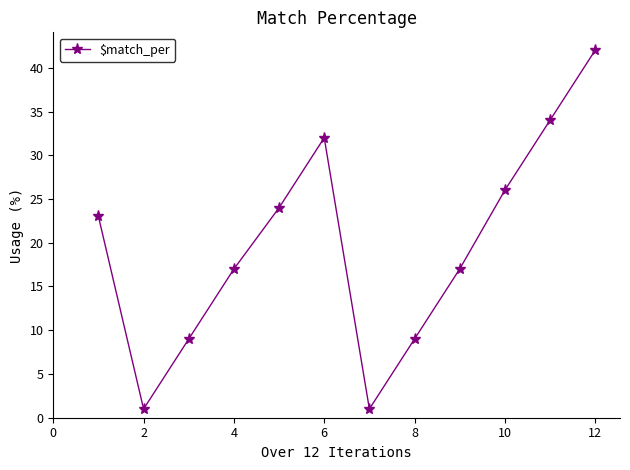

What is the difference between the second highest and minimum values?

33